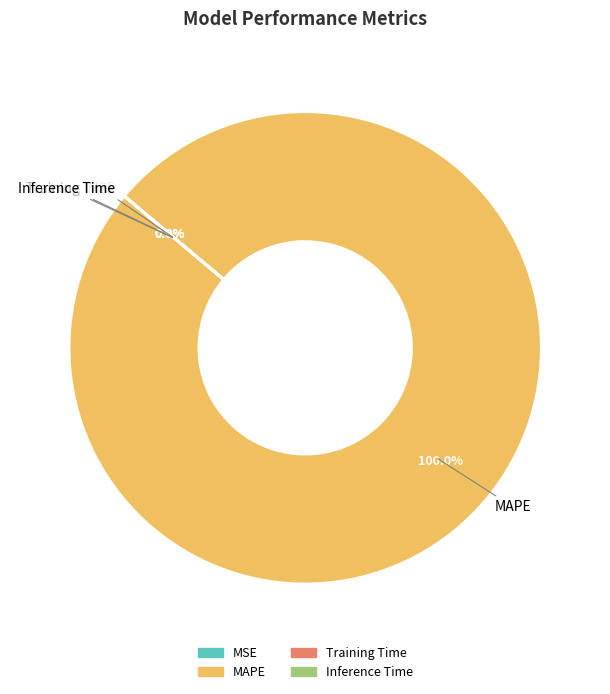

True or false: MSE accounts for 14% of the total.

False